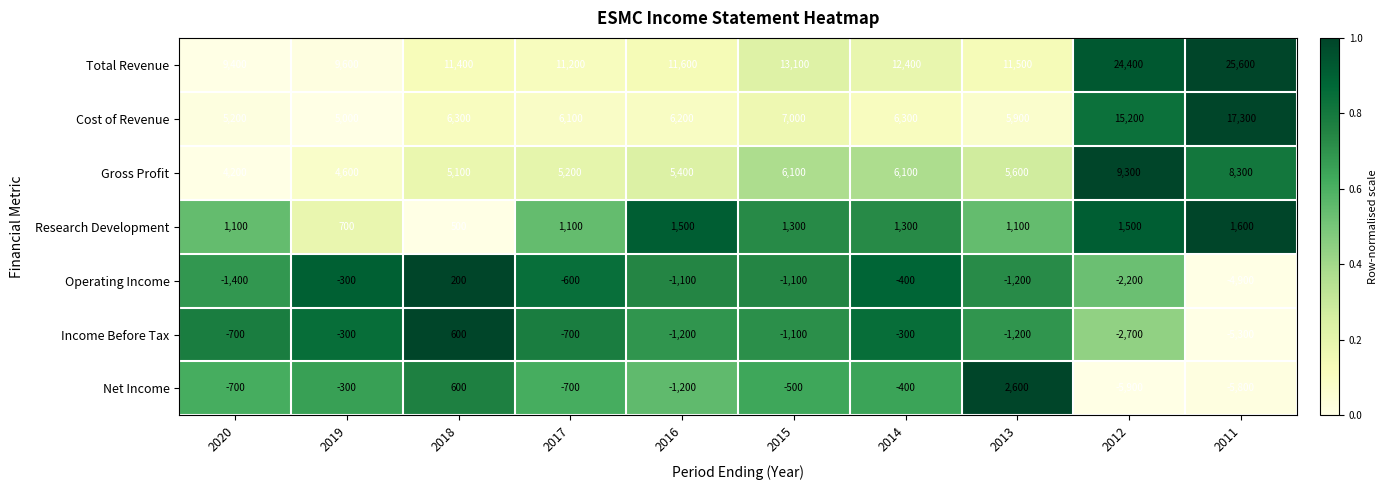

List the series in order of their peak value, lowest first.

Operating Income, Income Before Tax, Research Development, Net Income, Gross Profit, Cost of Revenue, Total Revenue